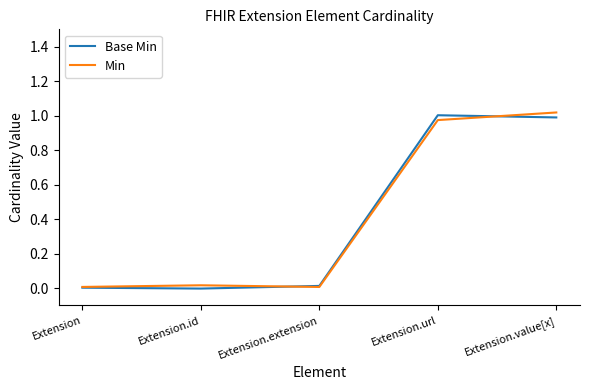

At how many categories does at least one series exceed 0?

5